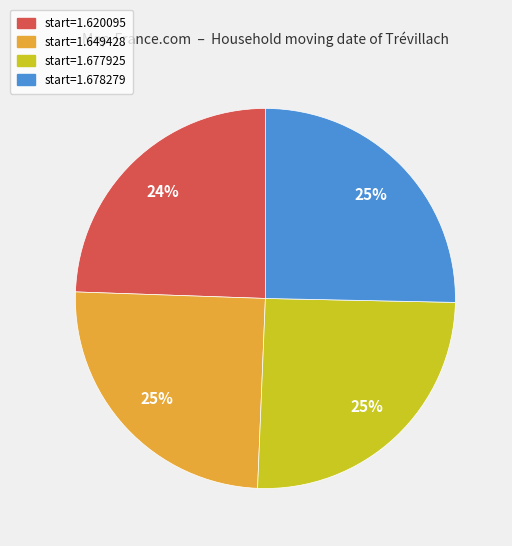

To the nearest percent, what is the difference between the largest and smallest slice percentages?

1%